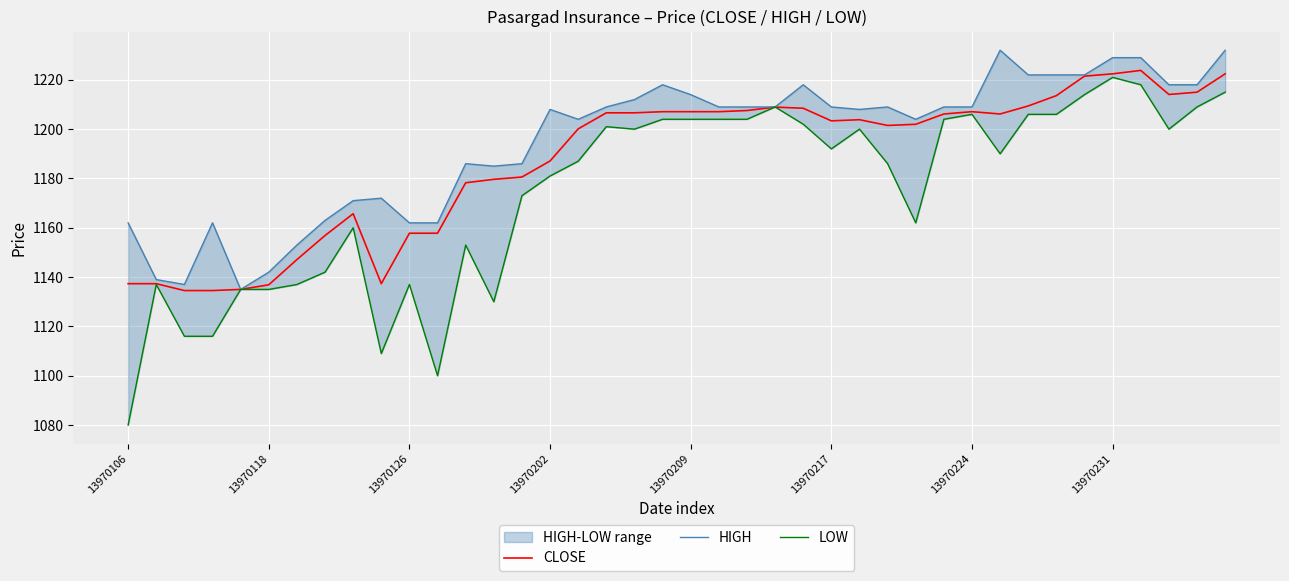

True or false: LOW and CLOSE intersect in this chart.

True